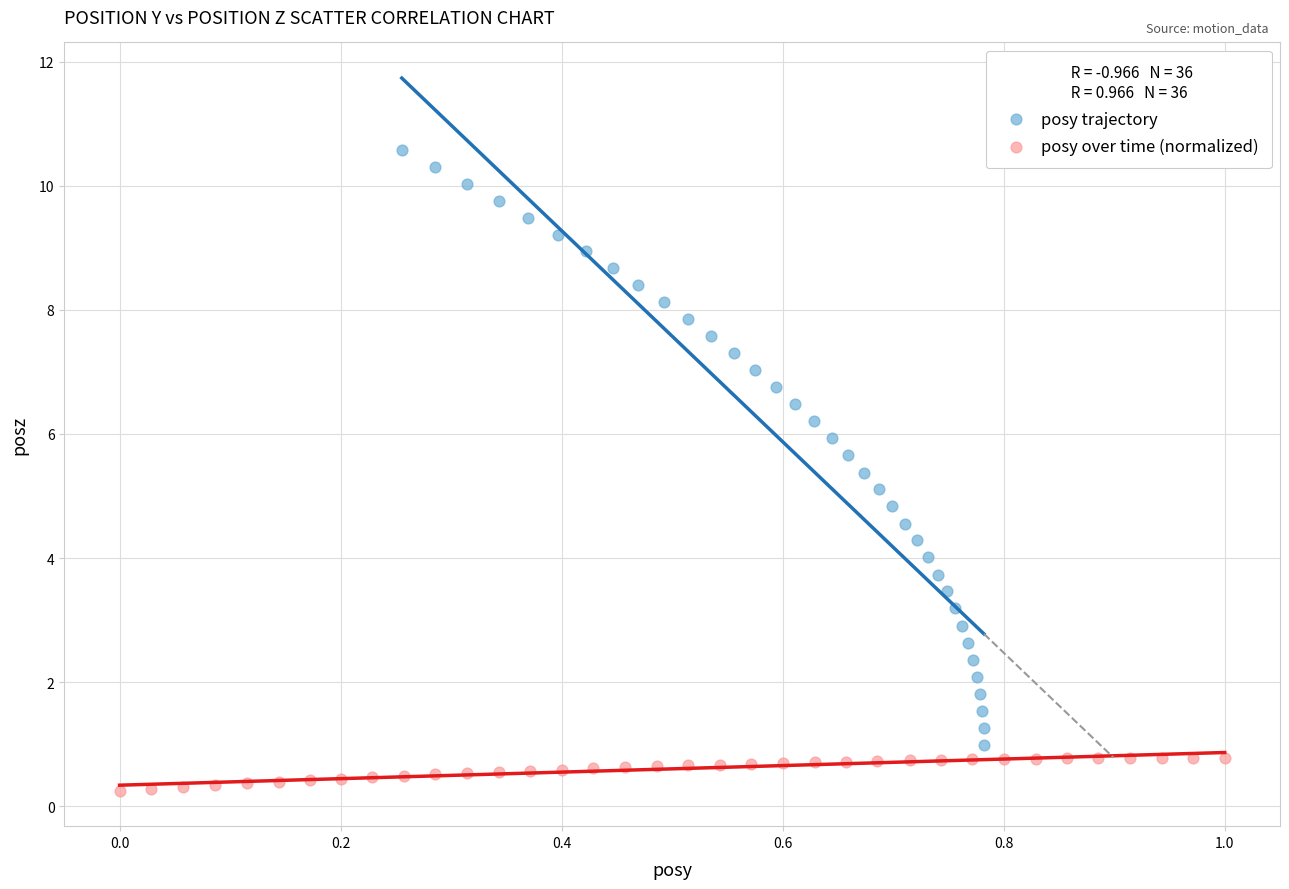

Which series contains the lowest Y value?

posy over time (normalized)